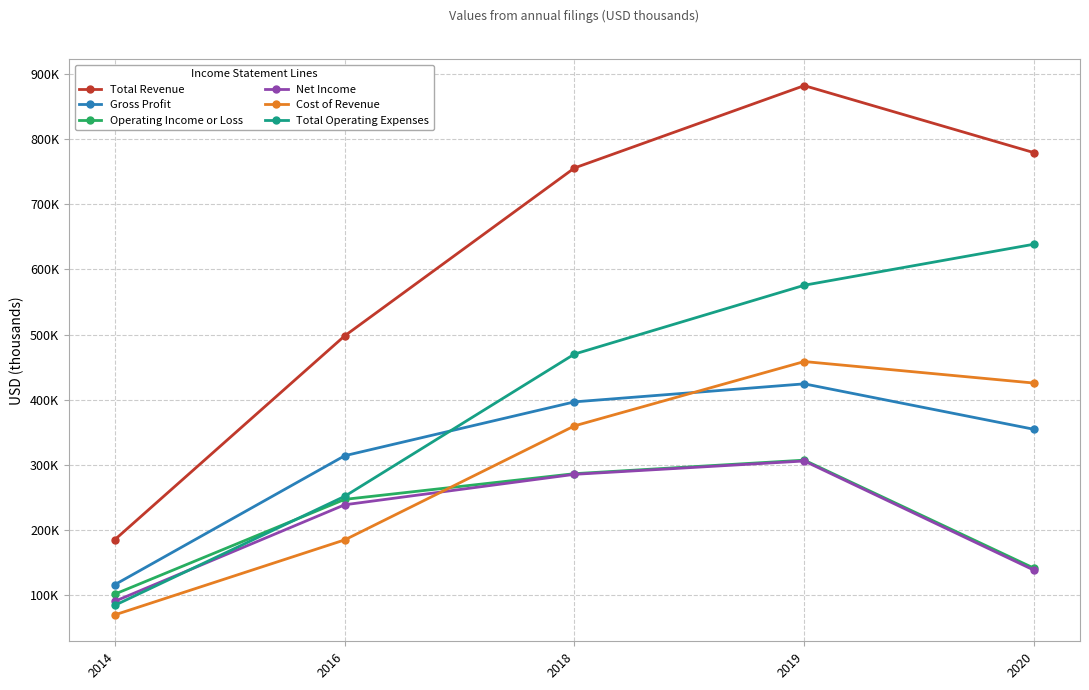

What is the value of the Total Revenue point at the 3rd from the left?

756100